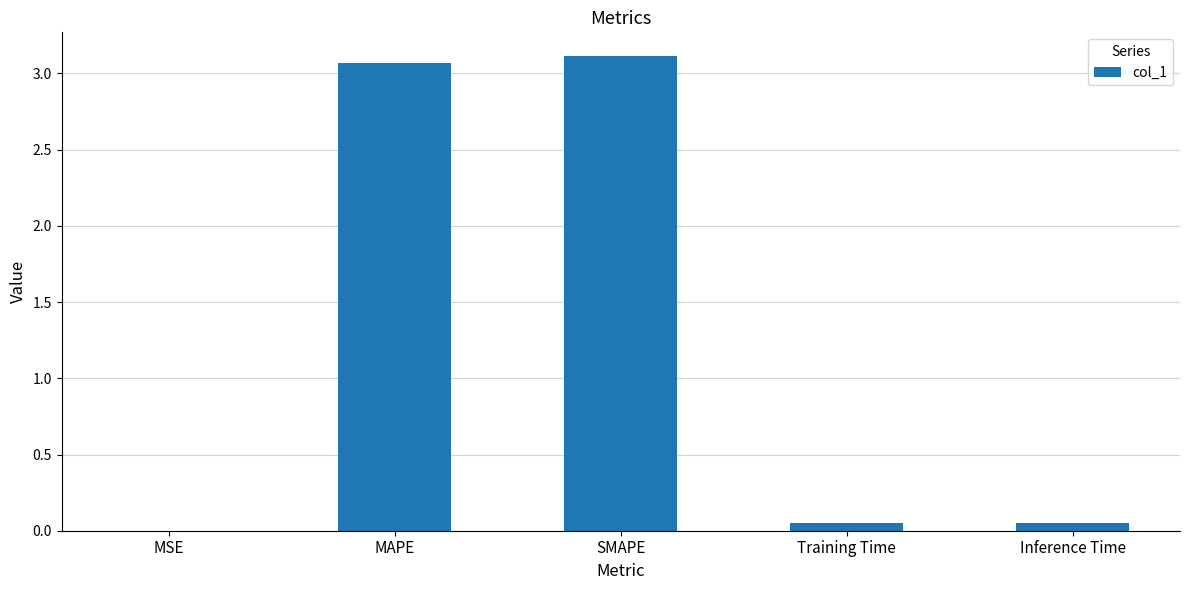

Between MAPE and MSE, which is larger?

MAPE